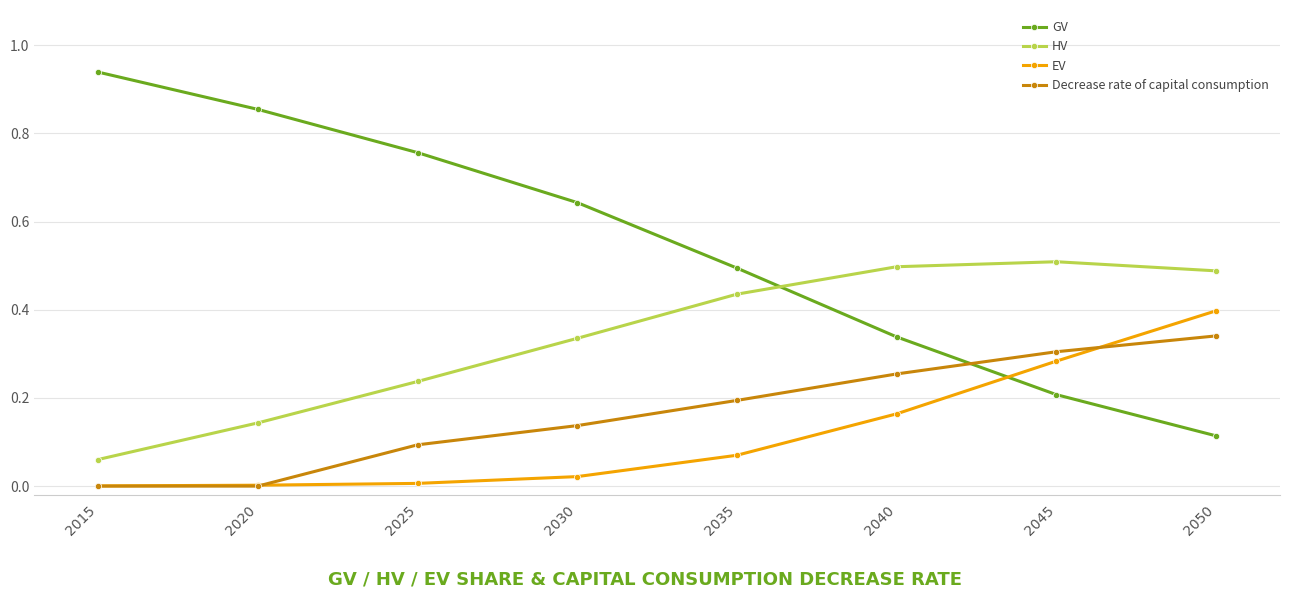

Which series has the widest spread of values?

GV